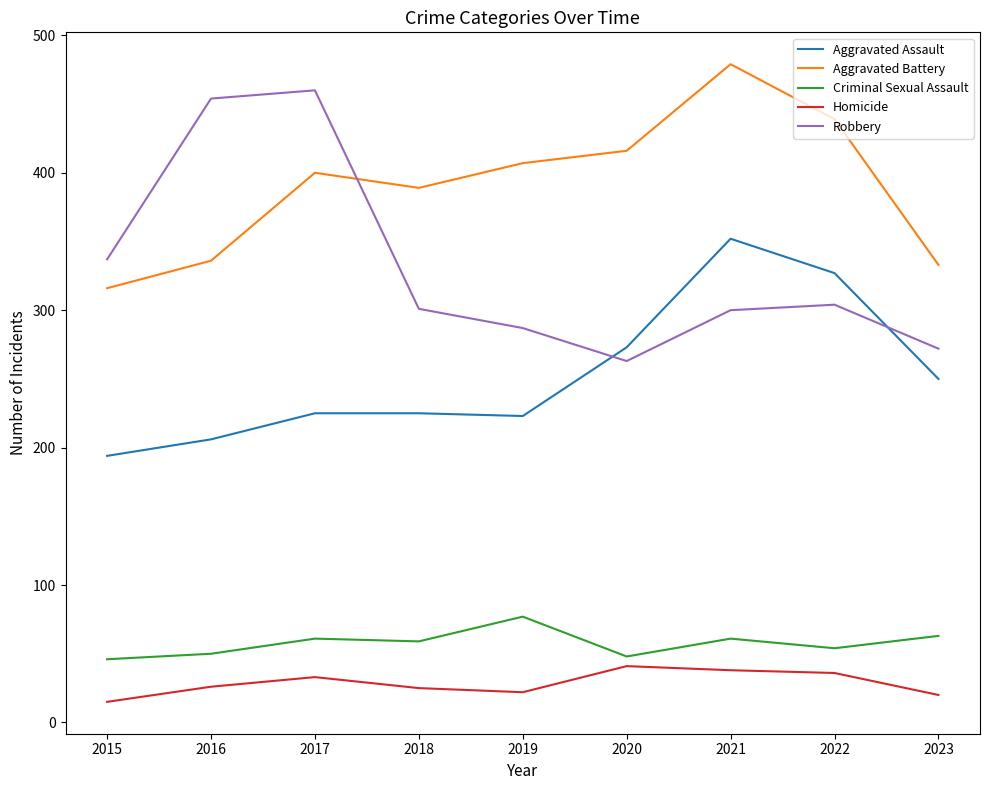

What is the total value across all series at 2020?

1041